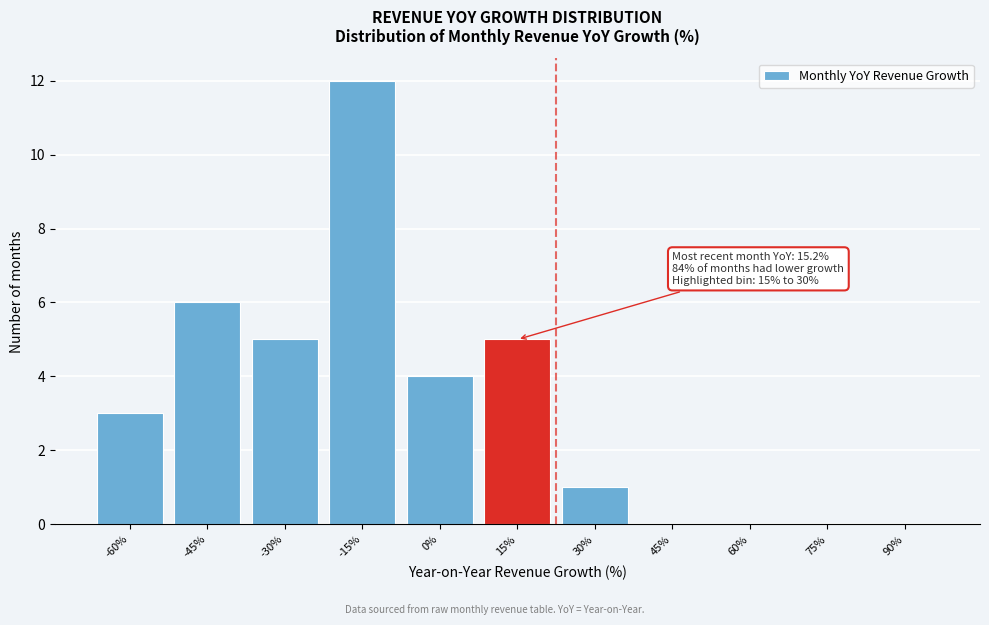

Reading left to right, transcribe all the data shown in this chart.

-60%=3	-45%=6	-30%=5	-15%=12	0%=4	15%=5	30%=1	45%=0	60%=0	75%=0	90%=0